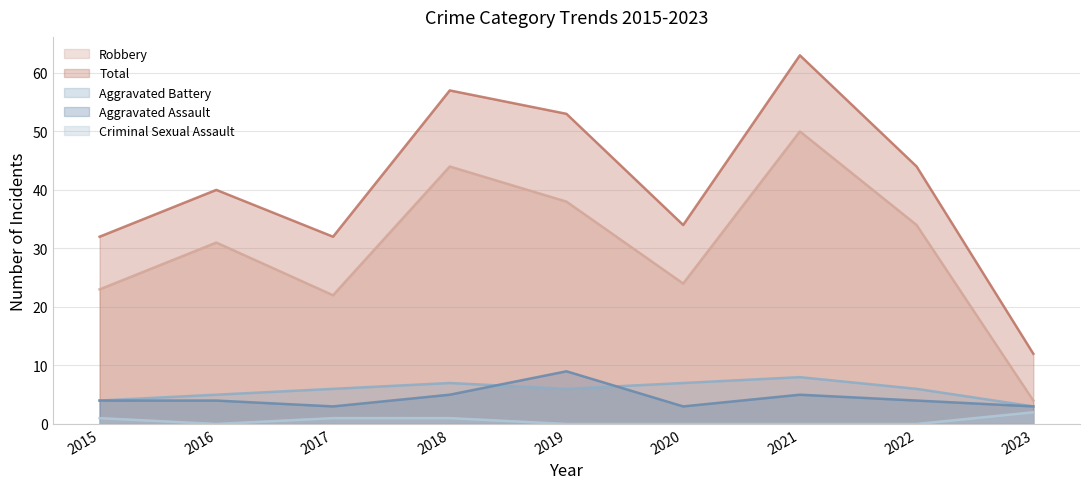

What is the value of the Aggravated Battery point at the 9th from the left?

3